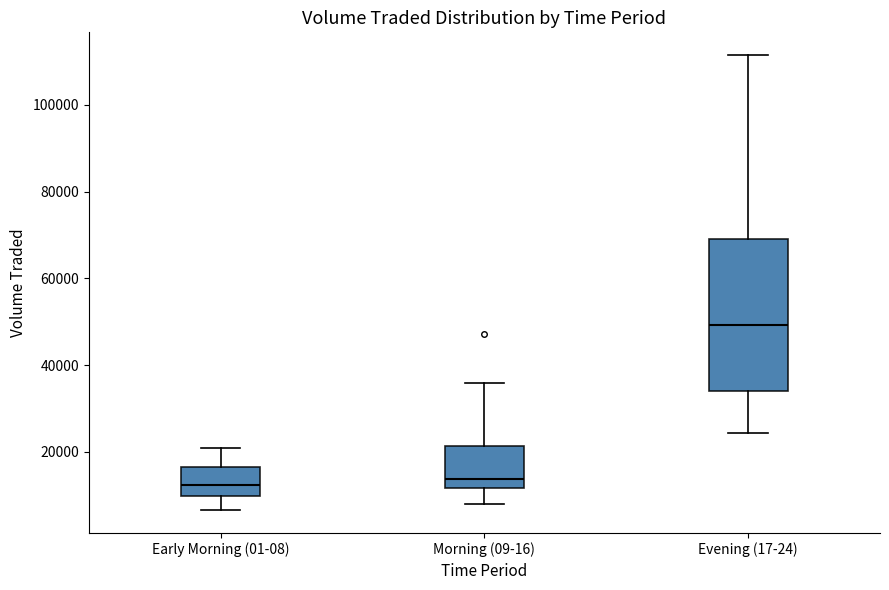

Where does the lower whisker of the box for Evening (17-24) end on the y-axis? The values are not printed on the chart, so give them approximately, as read against the axis.

24000